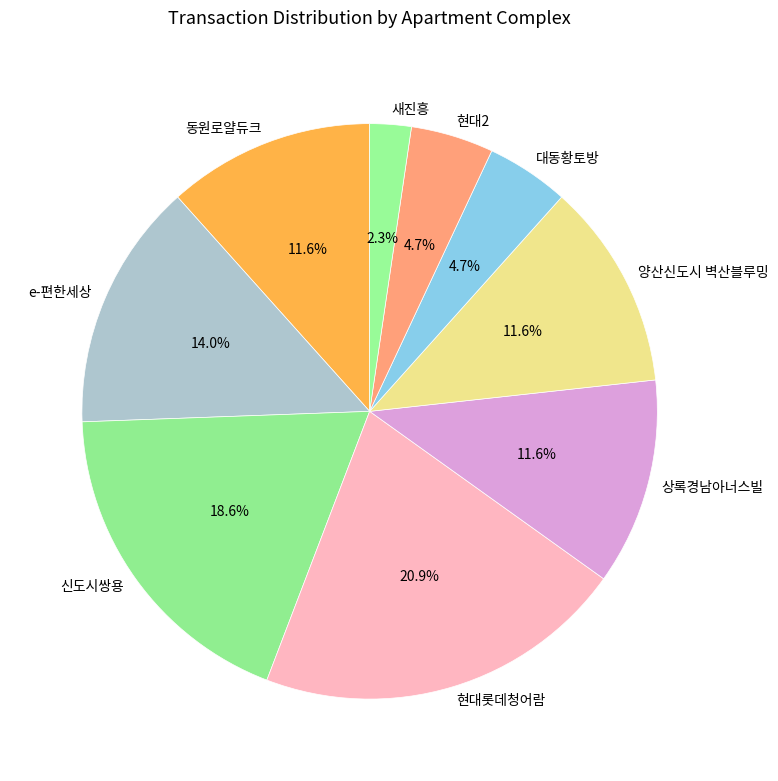

Between 새진흥 and e-편한세상, which is larger?

e-편한세상